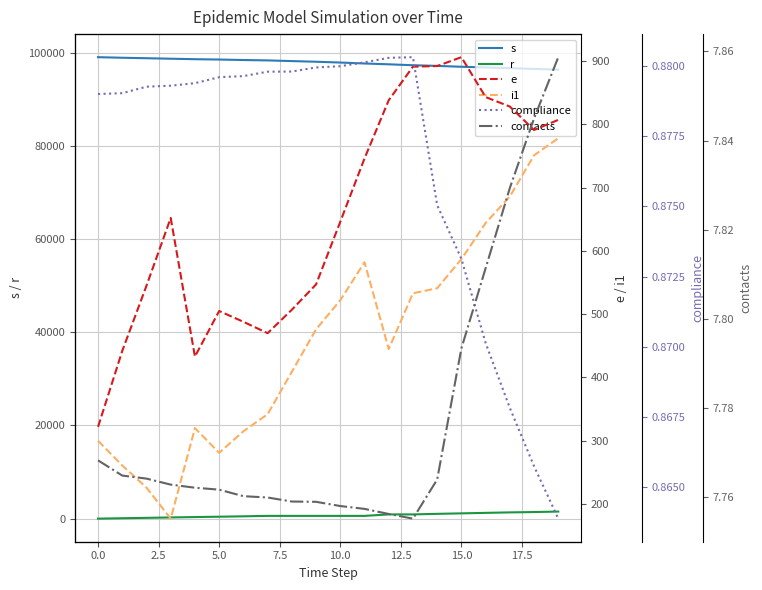

What is the maximum value shown in the chart?

99075.0